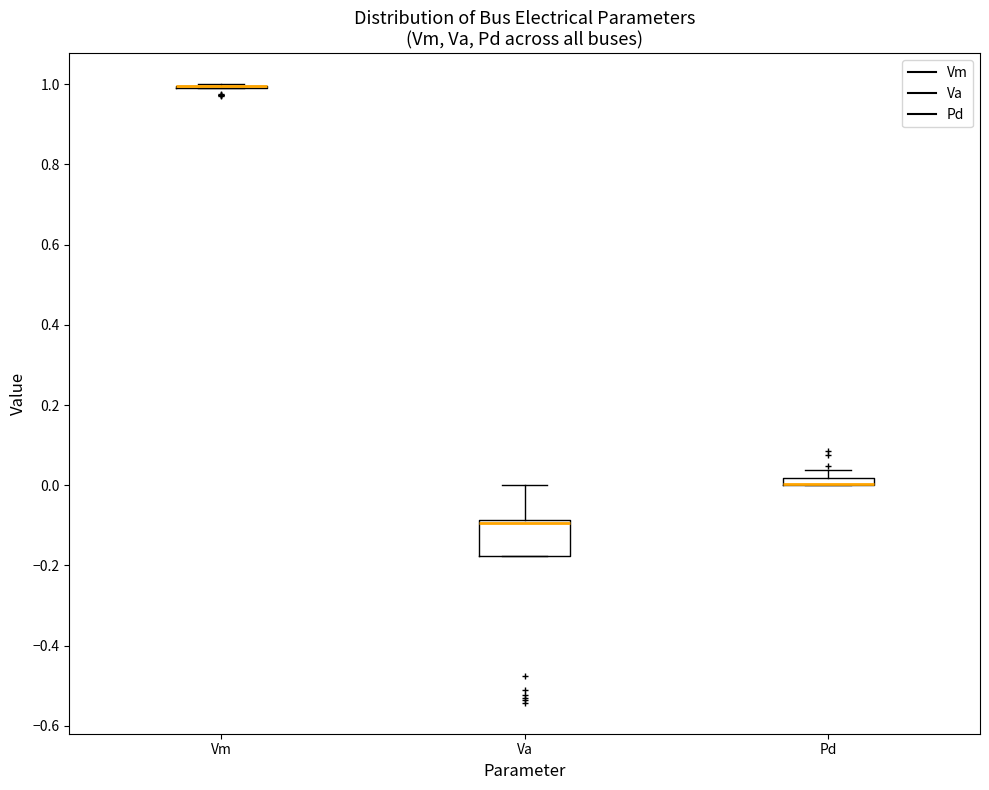

Where is the upper edge of the box for Pd on the y-axis? The values are not printed on the chart, so give them approximately, as read against the axis.

0.02